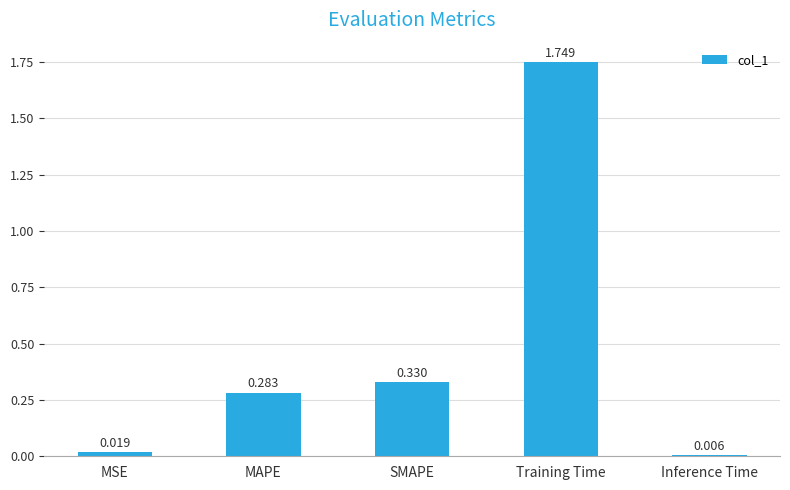

Which category has the highest value across all series?

Training Time